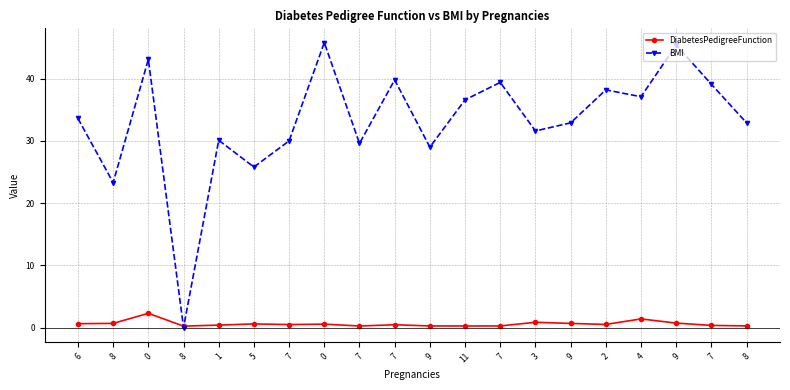

Rank the series by their maximum value, from lowest to highest.

DiabetesPedigreeFunction, BMI